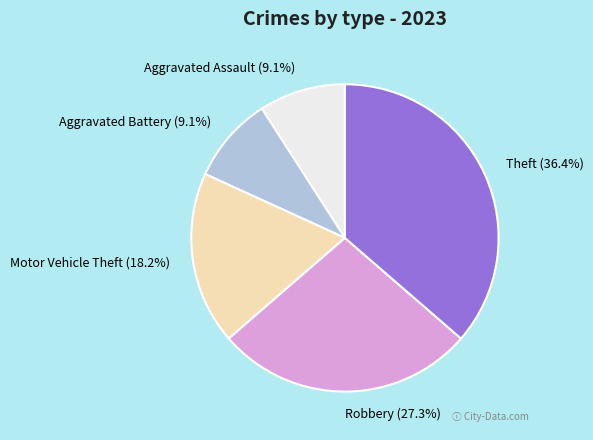

What percentage is NOT represented by Motor Vehicle Theft?

81.8%